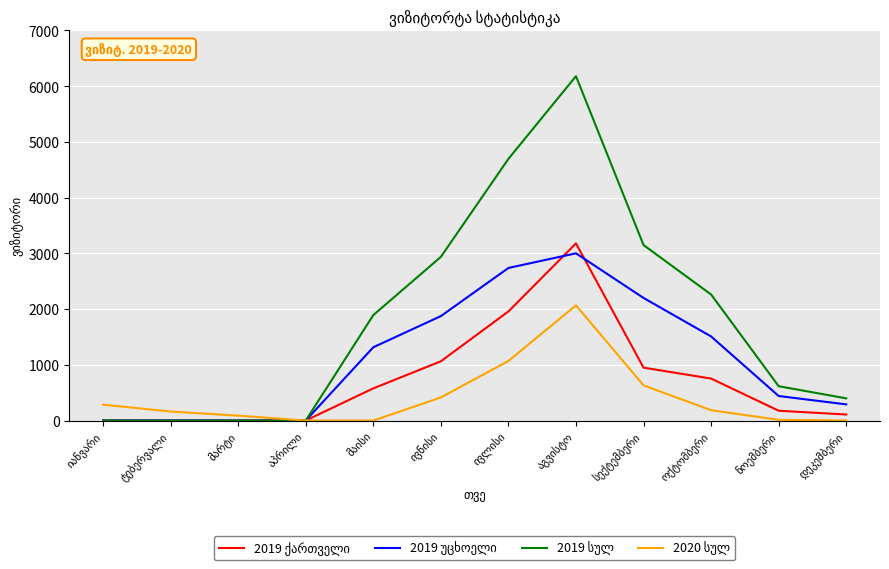

How many lines are shown in the chart?

4